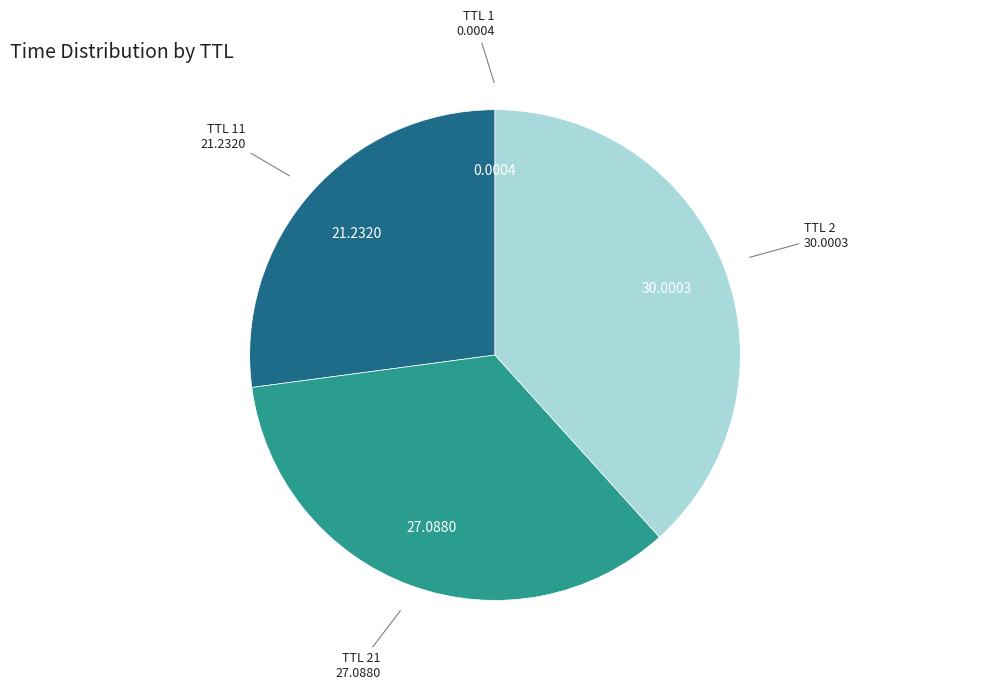

Is there a majority slice in this chart?

No